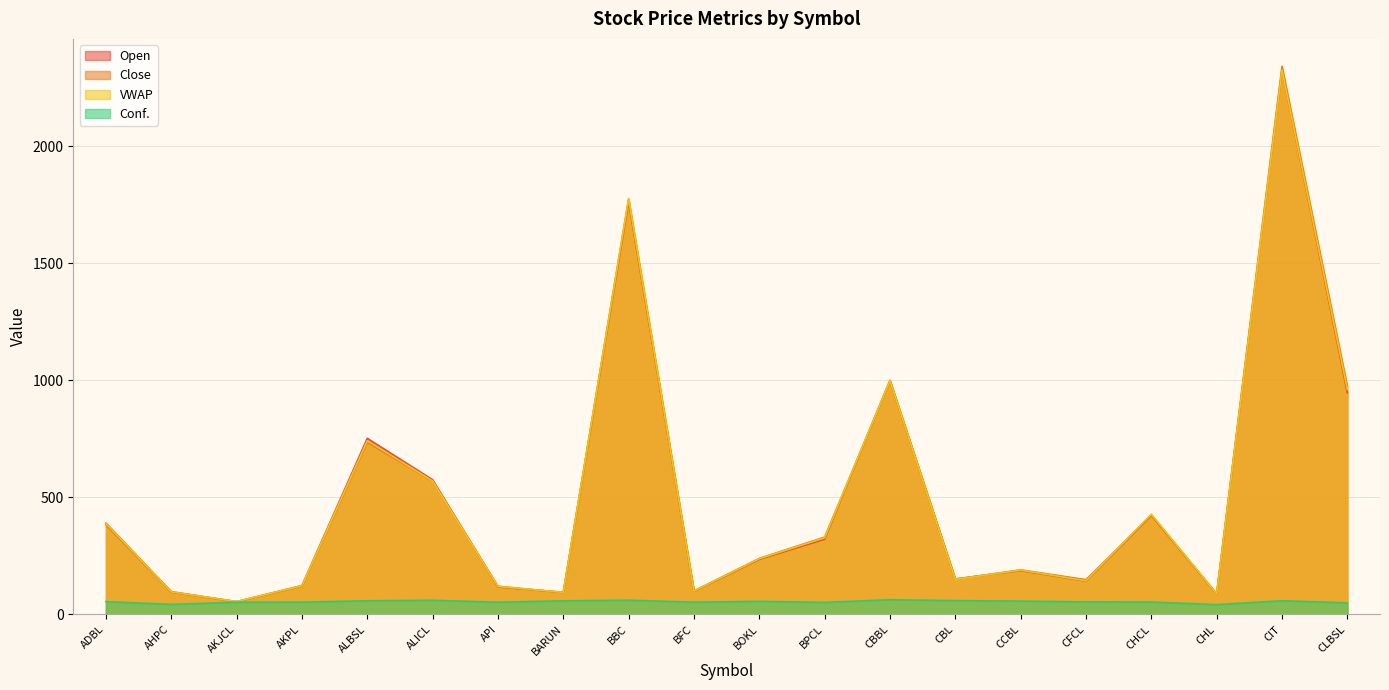

List the labels in order of VWAP value, smallest first.

AKJCL, CHL, BARUN, AHPC, BFC, API, AKPL, CFCL, CBL, CCBL, BOKL, BPCL, ADBL, CHCL, ALICL, ALBSL, CLBSL, CBBL, BBC, CIT